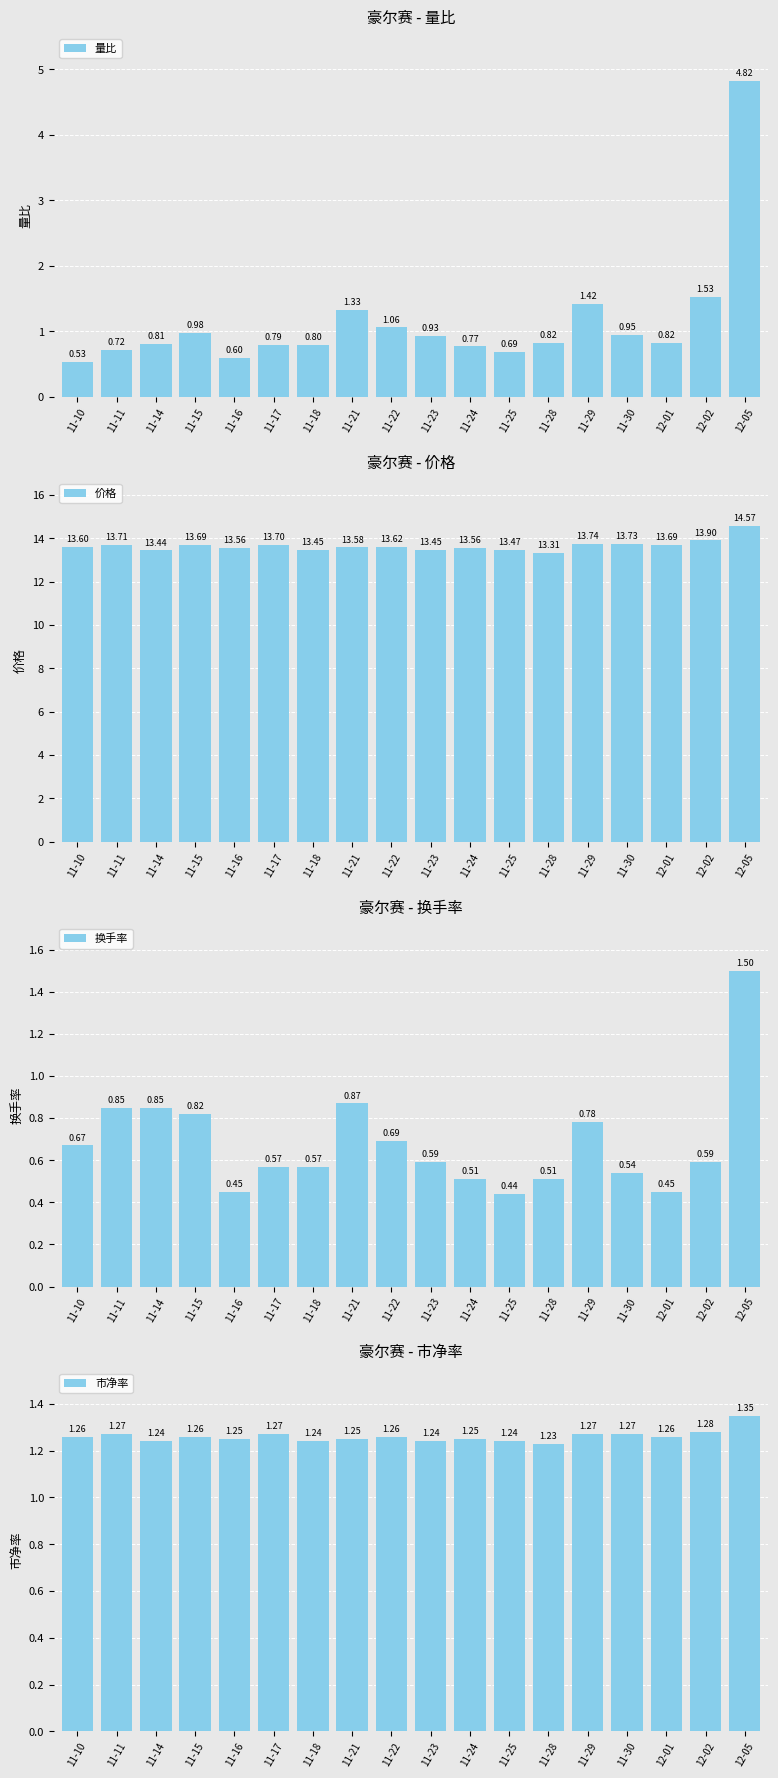

What is the sum of the 市净率 values at 11-16 and 12-05?

2.6